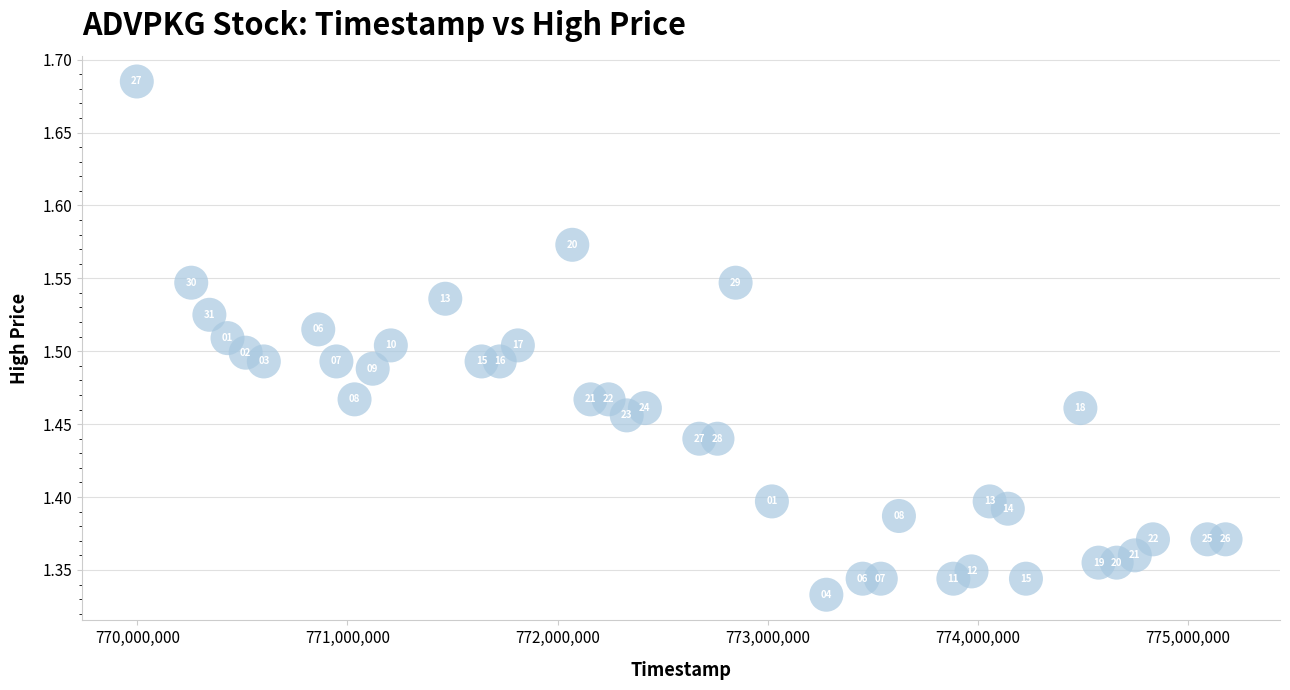

What is the range of Y values (max minus min)?

0.4